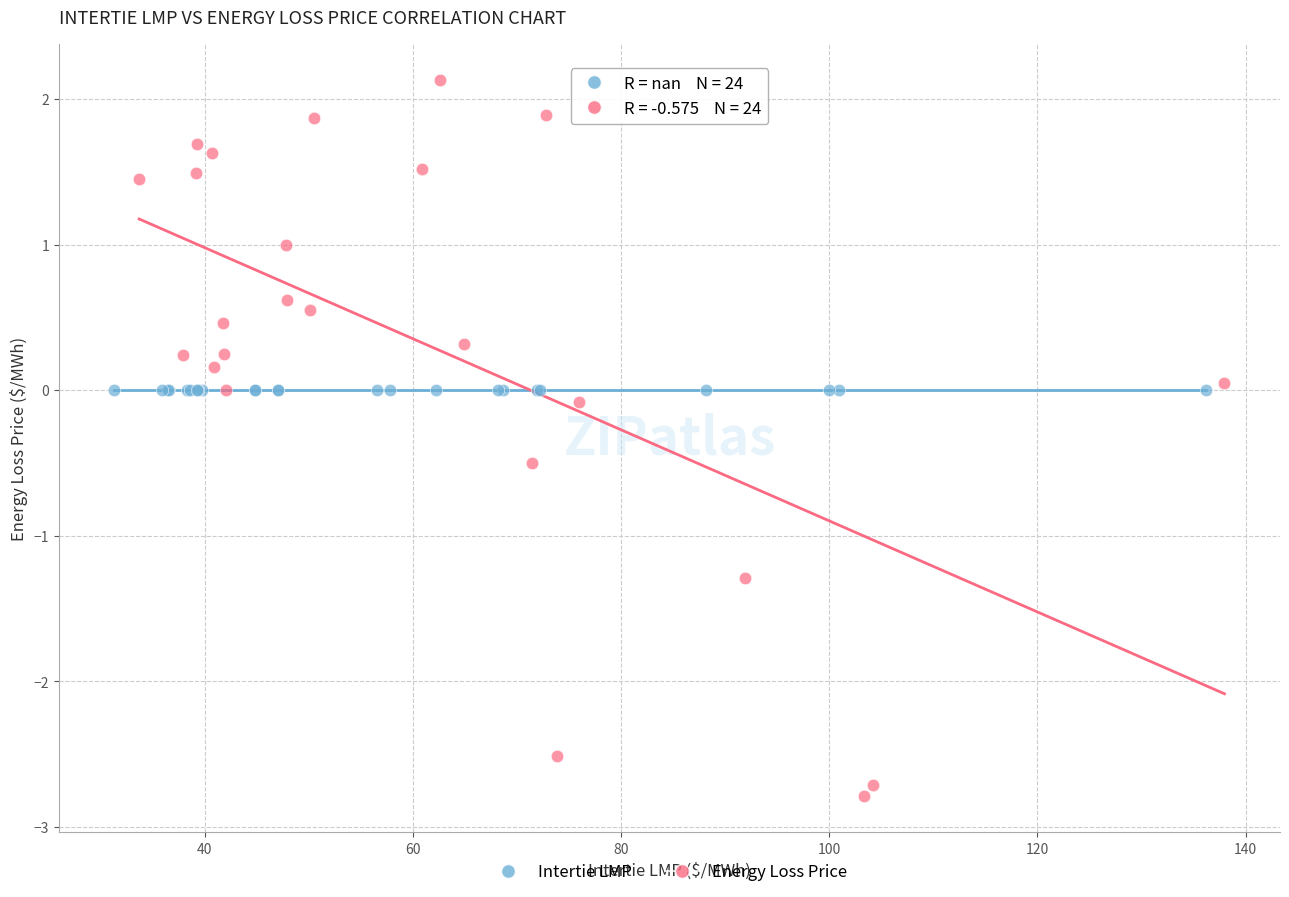

Which series reaches the minimum Y coordinate?

Energy Loss Price